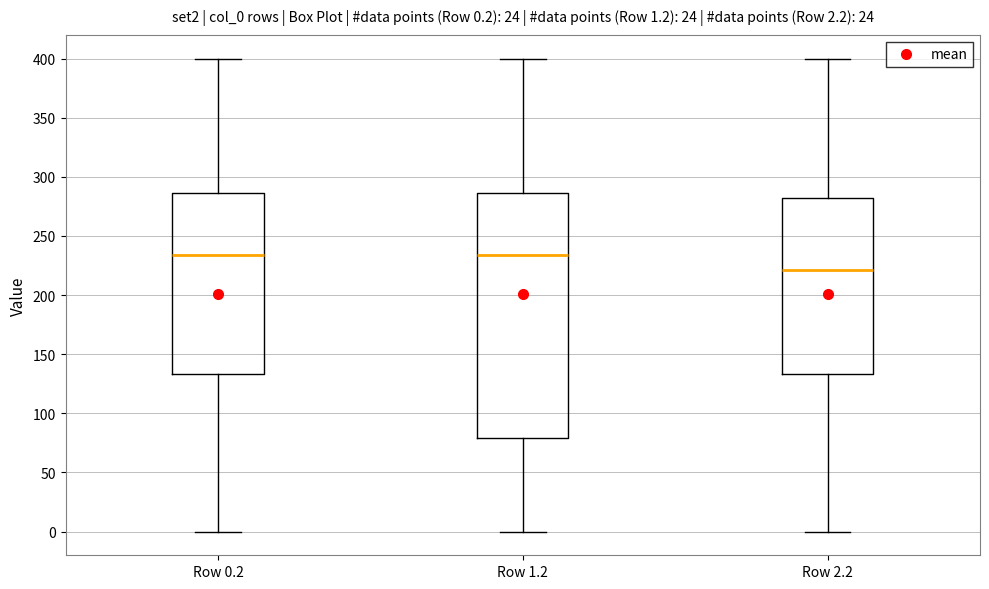

Which box is the tallest, from its lower edge to its upper edge?

Row 1.2